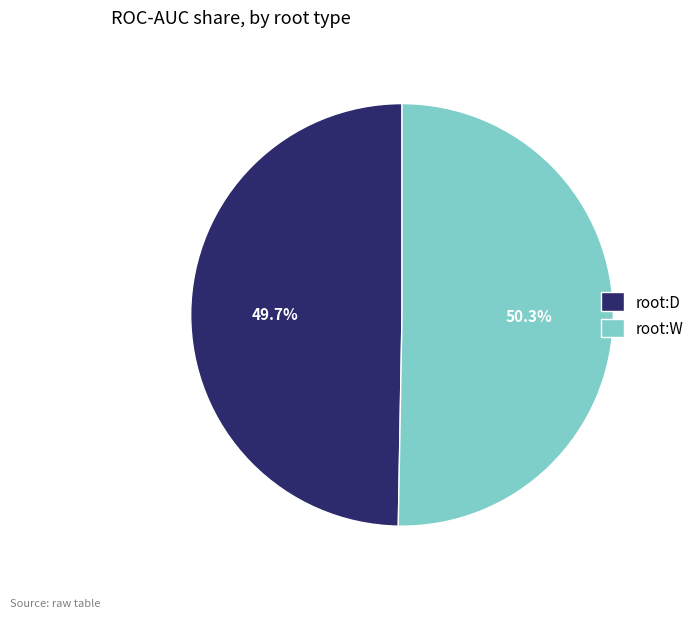

To the nearest percent, what is the difference between the largest and smallest slice percentages?

1%